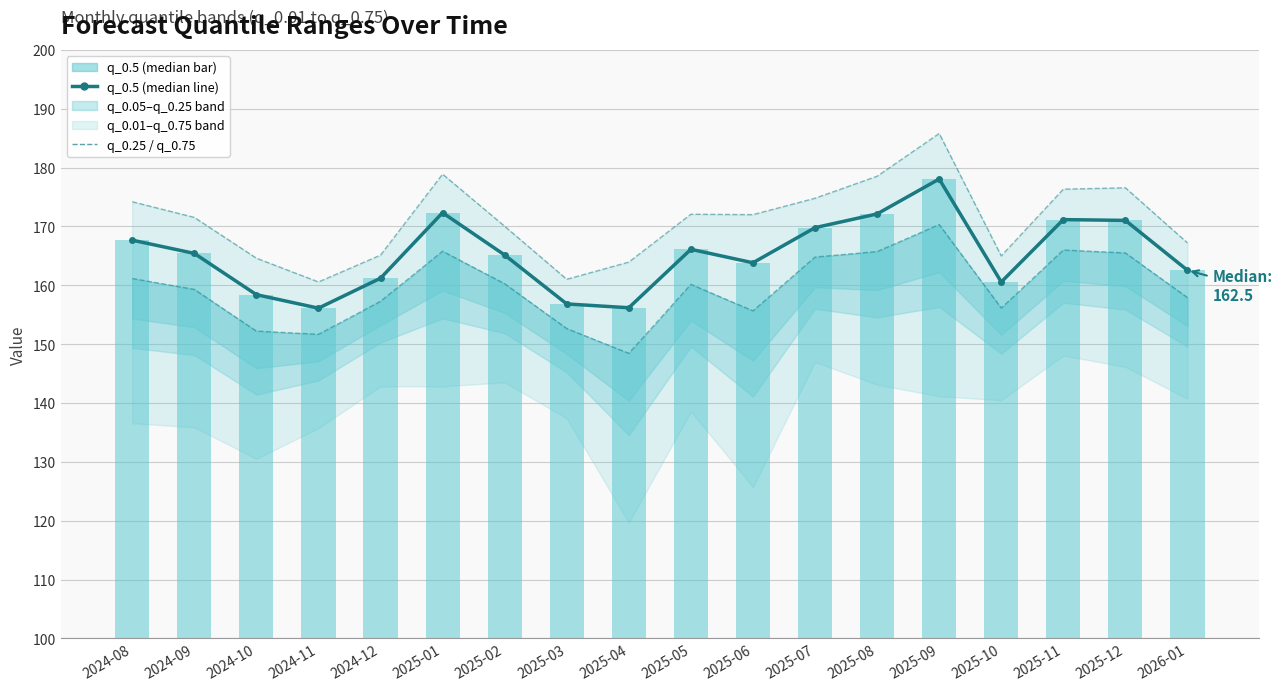

What is the difference between the maximum and minimum values in the q_0.5 line series?

21.9